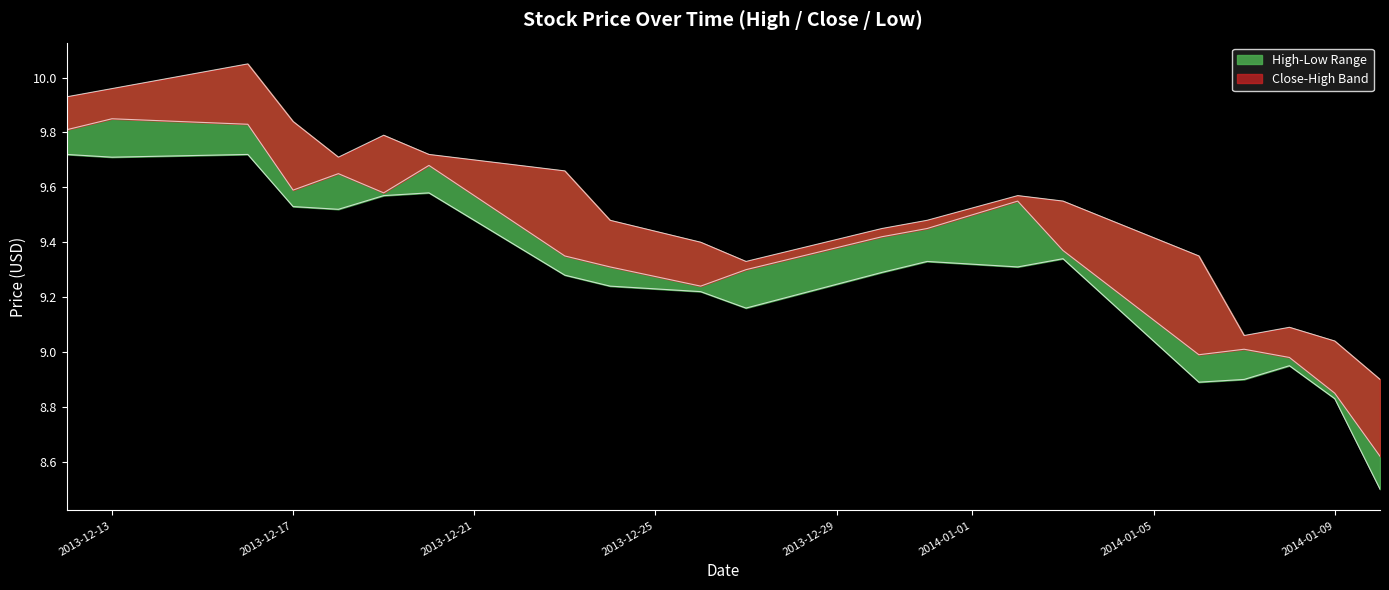

Which series has the largest total across all categories?

High